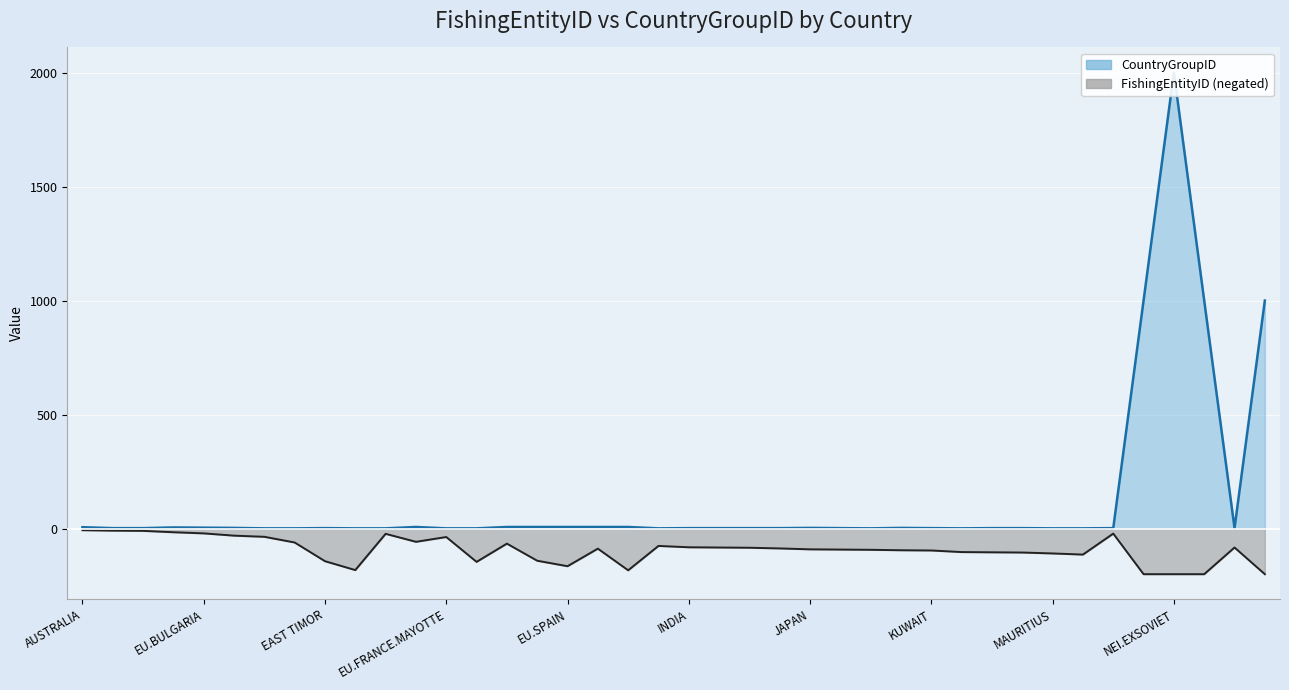

True or false: CountryGroupID line and FishingEntityID line cross at least once.

False